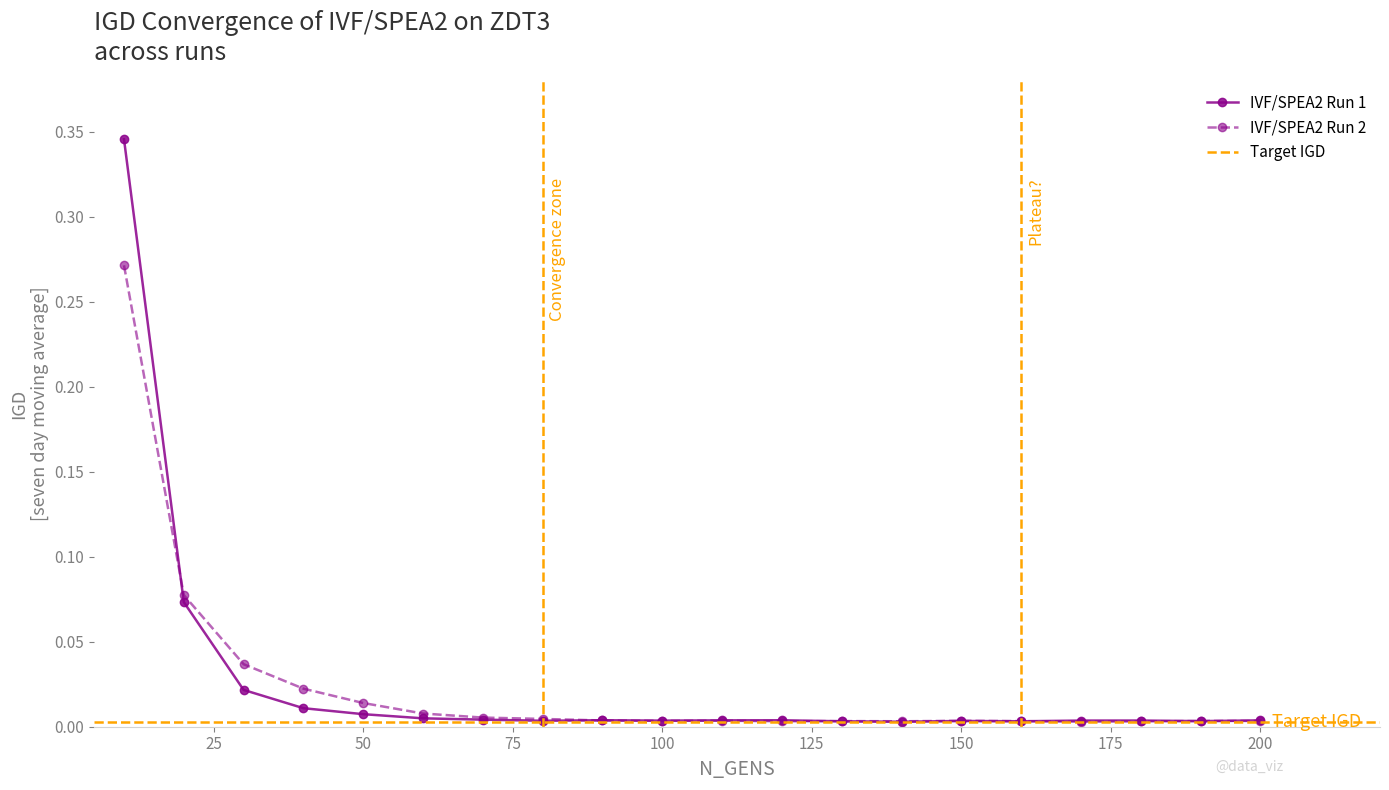

Reading left to right, what are all the values shown in this chart?

IVF/SPEA2 Run 1: 10=0.3	20=0.1	30=0.0	40=0.0	50=0.0	60=0.0	70=0.0	80=0.0	90=0.0	100=0.0	110=0.0	120=0.0	130=0.0	140=0.0	150=0.0	160=0.0	170=0.0	180=0.0	190=0.0	200=0.0
IVF/SPEA2 Run 2: 10=0.3	20=0.1	30=0.0	40=0.0	50=0.0	60=0.0	70=0.0	80=0.0	90=0.0	100=0.0	110=0.0	120=0.0	130=0.0	140=0.0	150=0.0	160=0.0	170=0.0	180=0.0	190=0.0	200=0.0